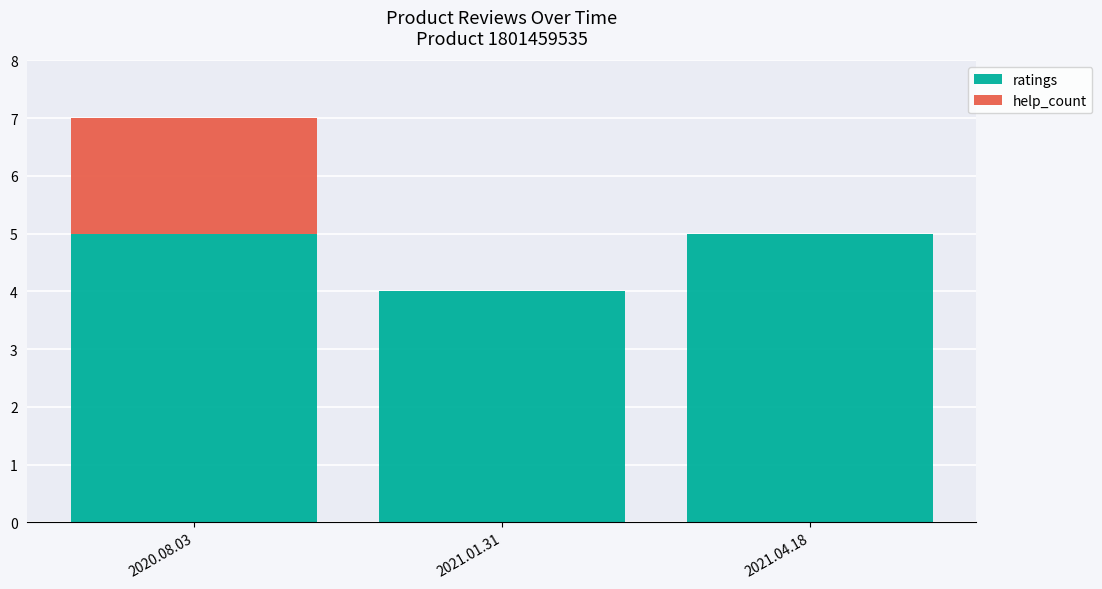

What is the total value across all series at 2020.08.03?

7